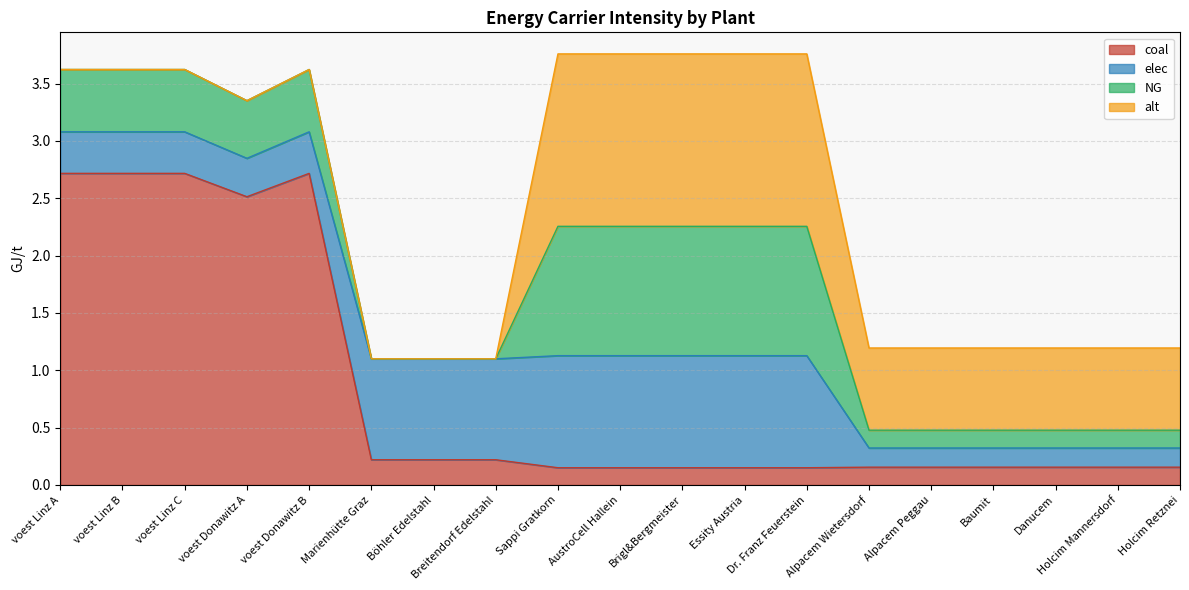

The value of elec at voest Linz C is 0.4. True or false?

True